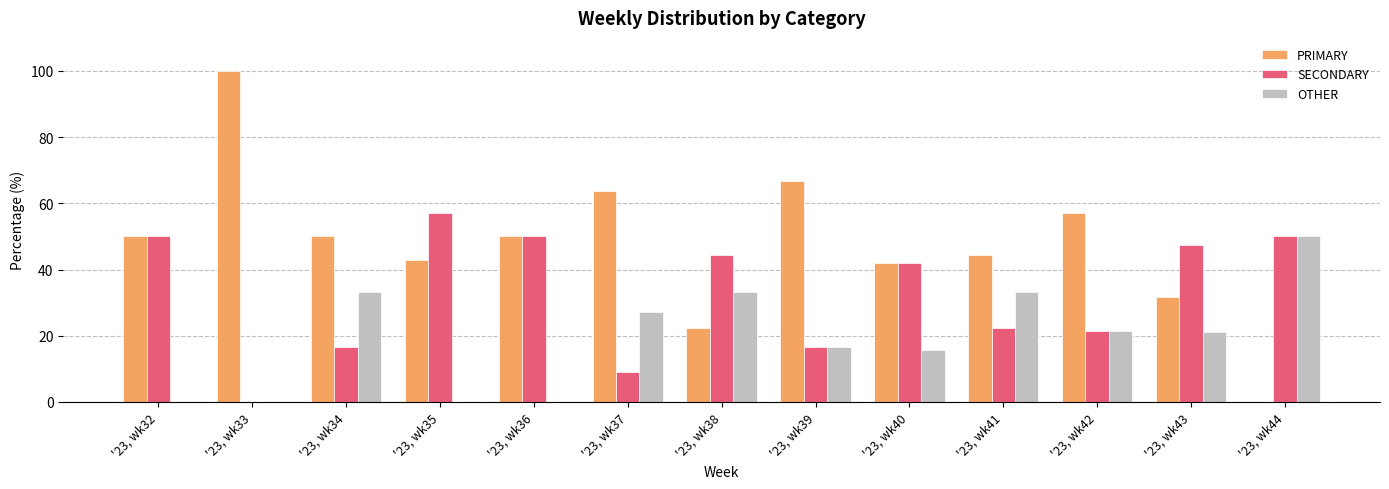

Which series has the largest range (max minus min)?

PRIMARY